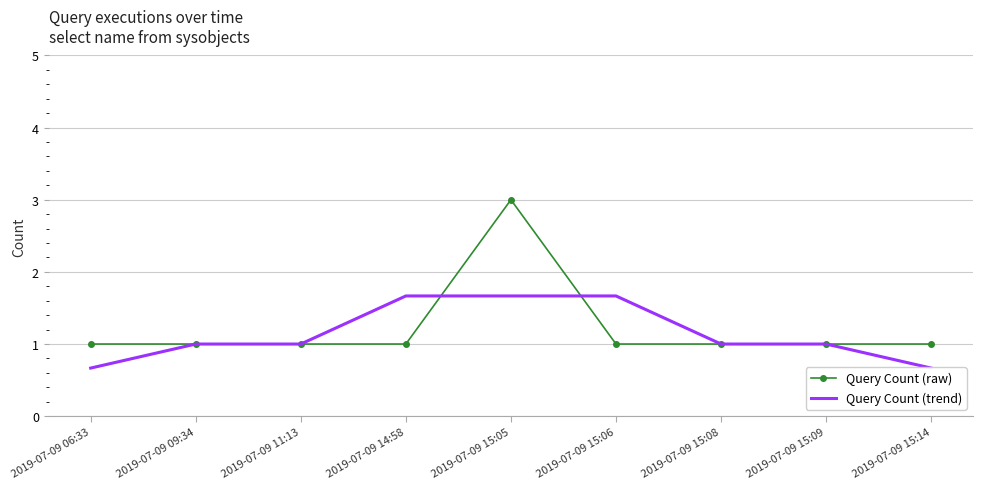

Reading right to left, list all the values displayed in this chart.

Query Count (raw): 2019-07-09 15:14=1.0	2019-07-09 15:09=1.0	2019-07-09 15:08=1.0	2019-07-09 15:06=1.0	2019-07-09 15:05=3.0	2019-07-09 14:58=1.0	2019-07-09 11:13=1.0	2019-07-09 09:34=1.0	2019-07-09 06:33=1.0
Query Count (trend): 2019-07-09 15:14=0.7	2019-07-09 15:09=1.0	2019-07-09 15:08=1.0	2019-07-09 15:06=1.7	2019-07-09 15:05=1.7	2019-07-09 14:58=1.7	2019-07-09 11:13=1.0	2019-07-09 09:34=1.0	2019-07-09 06:33=0.7